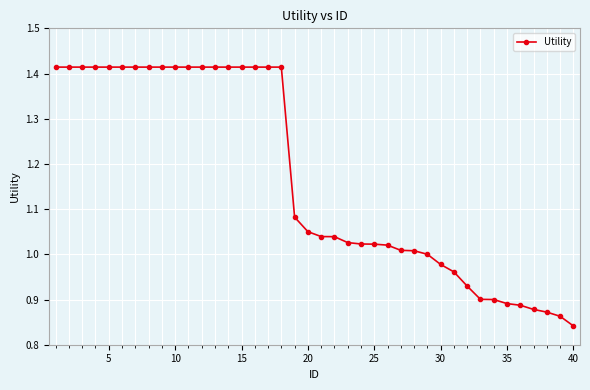

What is the difference between the maximum and minimum values?

0.6